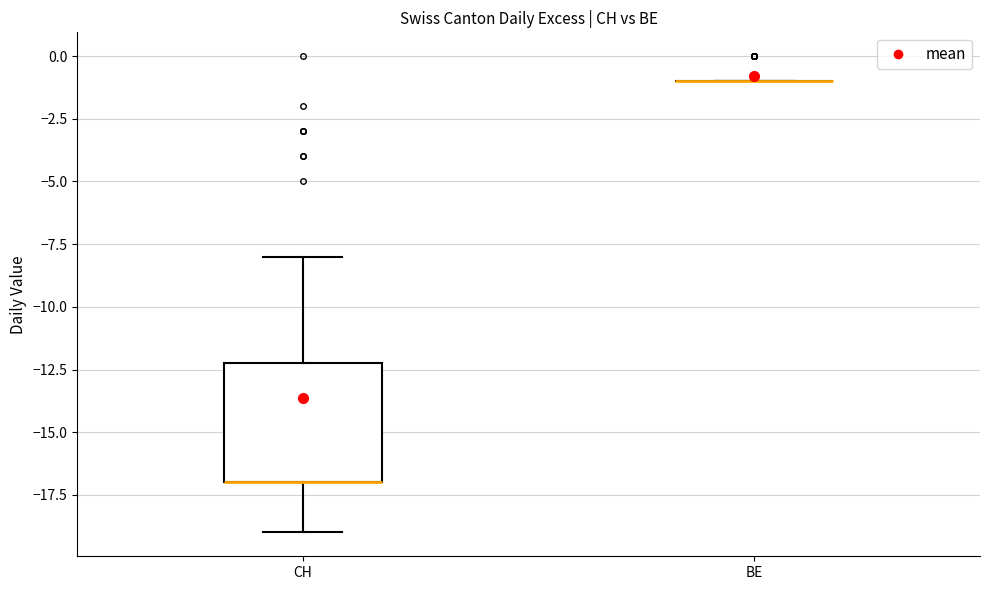

Which box is the tallest, from its lower edge to its upper edge?

CH